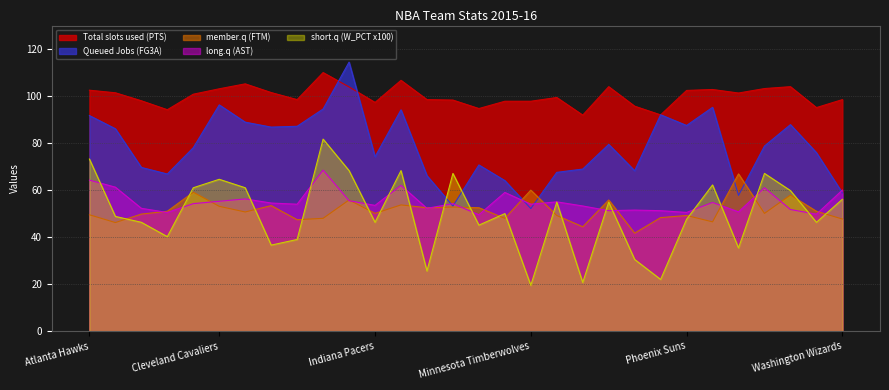

What is the lowest value of the short.q (W_PCT) series?

19.5